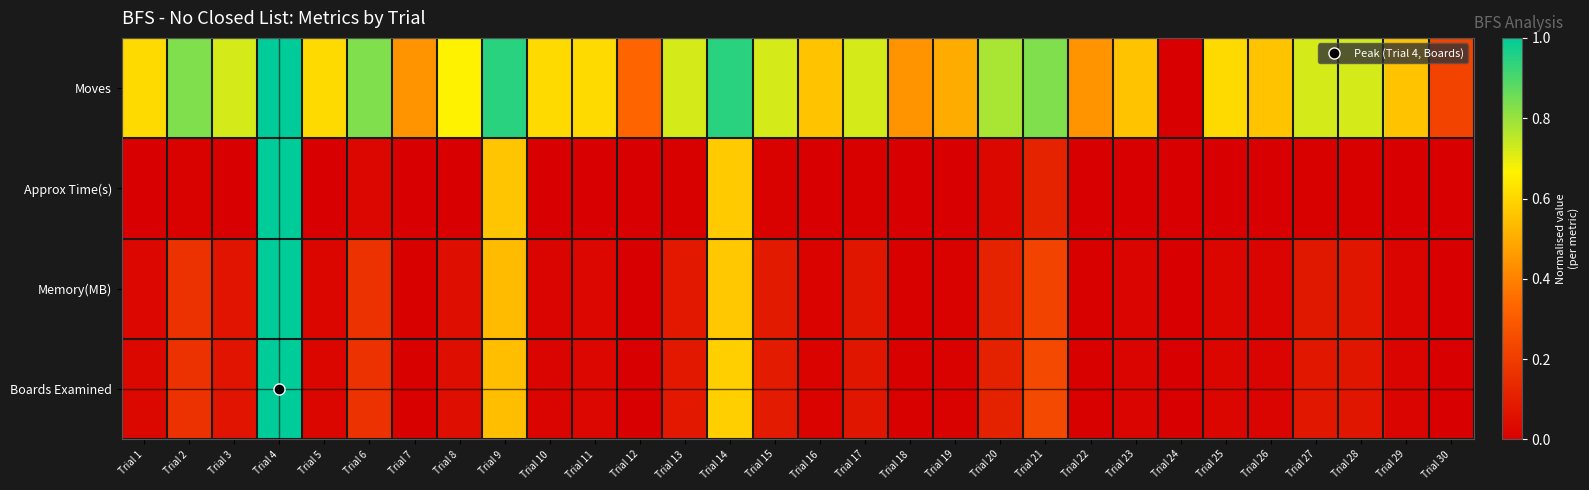

Which label corresponds to the smallest value in the chart?

Trial 24